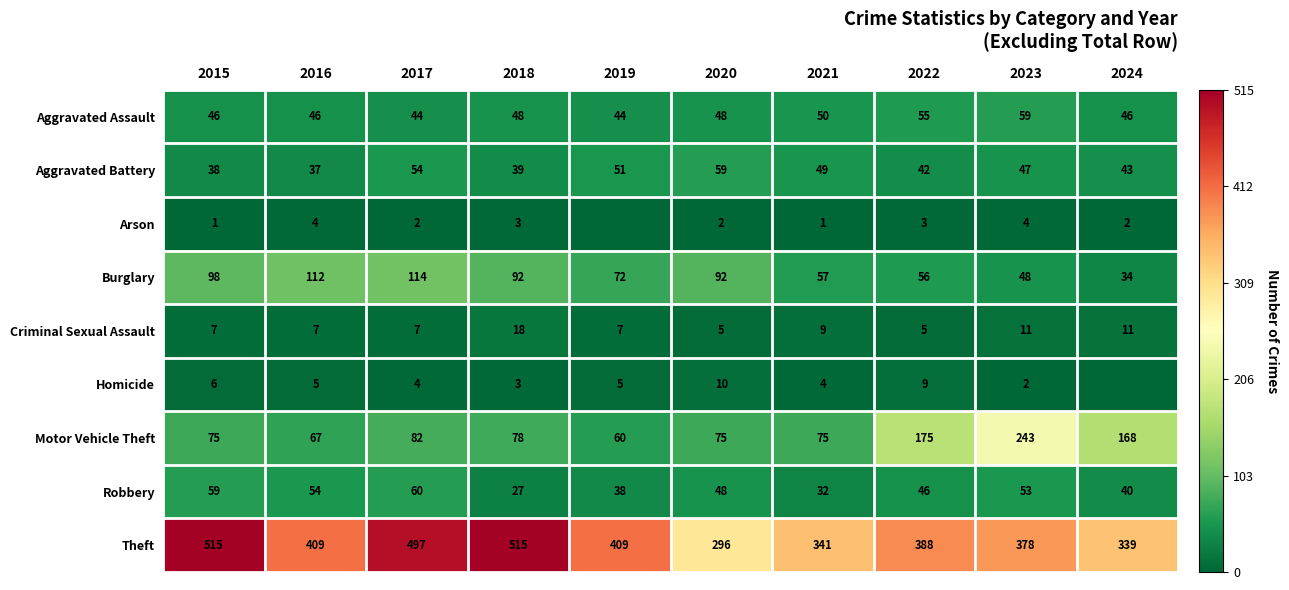

At which category is the sum across all series the highest?

2017